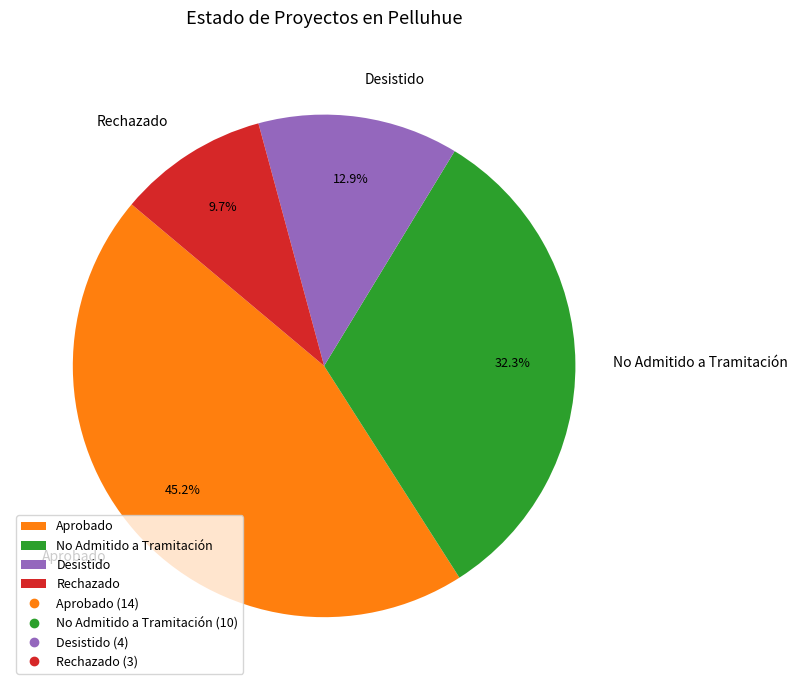

Combined, do No Admitido a Tramitación and Rechazado account for over 50%?

No